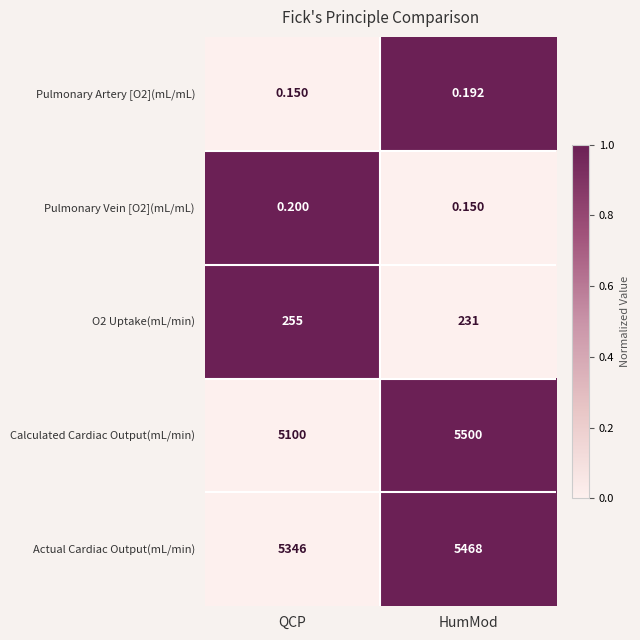

At how many categories does at least one series exceed 0?

2